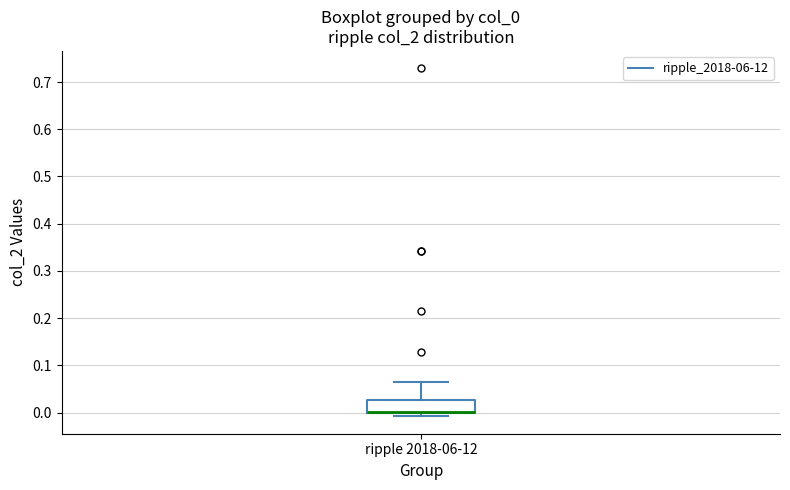

Transcribe this box plot: give where the median line is, the range the box spans, and where the two whiskers end, as read against the y-axis. The values are not printed on the chart, so give them approximately, as read against the axis.

median 0.00 (drawn on the box's lower edge), box 0.00 to 0.03, whiskers -0.01 to 0.06